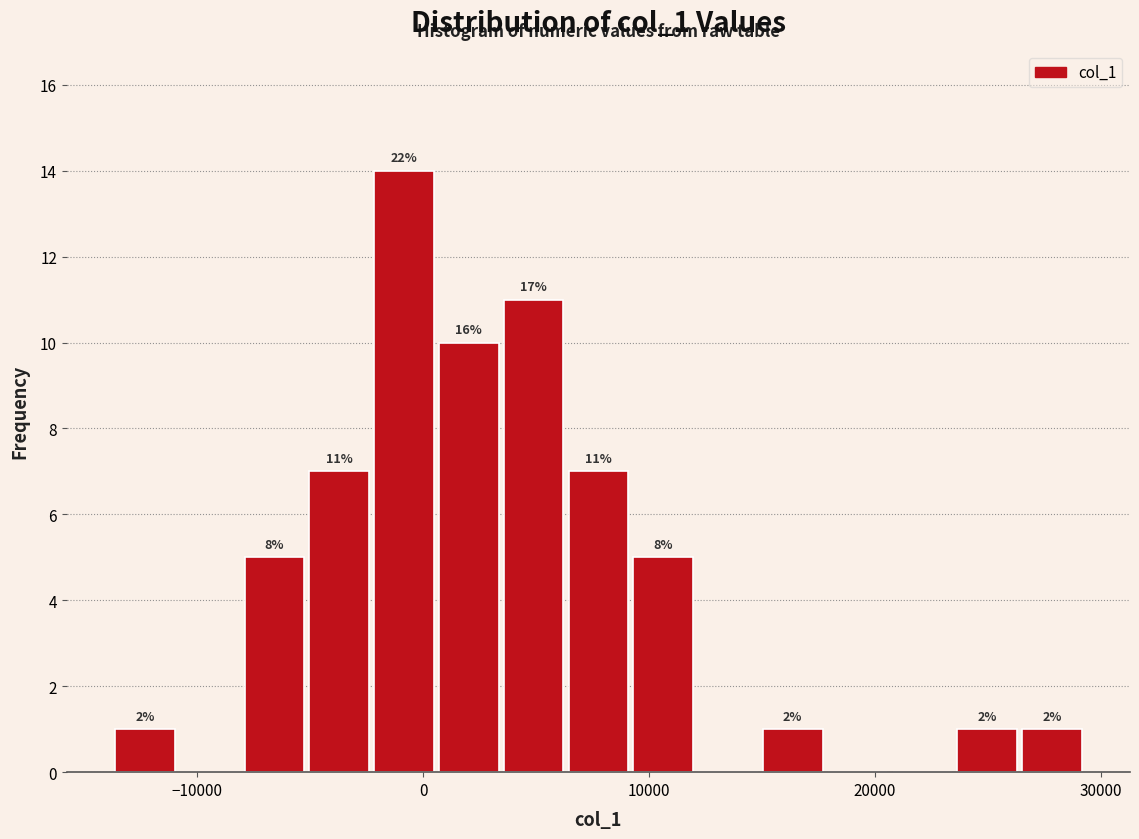

Around what value on the x-axis is the tallest bar? Give the approximate position of its centre, as read against the axis.

-1000